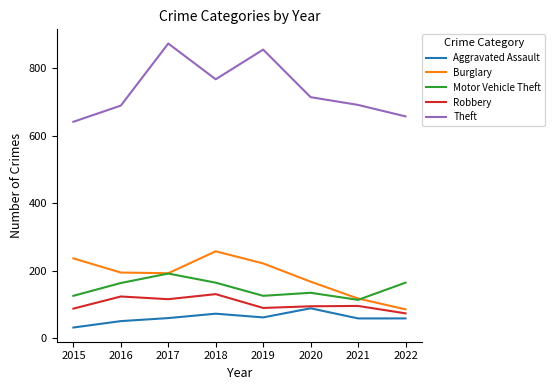

The value of Burglary at 2018 is 72. True or false?

False